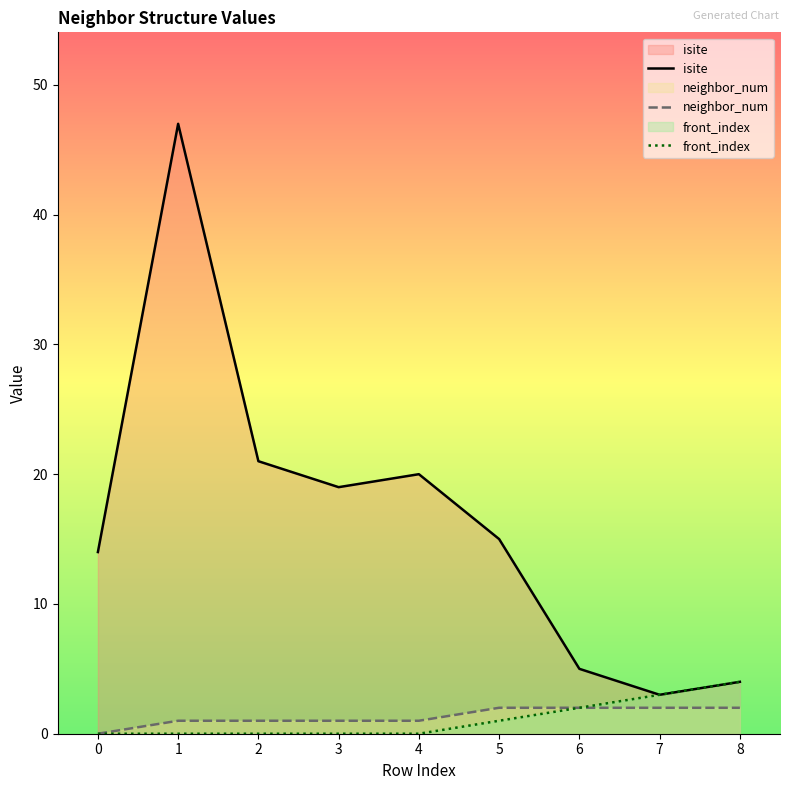

What is the value of the front_index point at the 8th from the left?

3